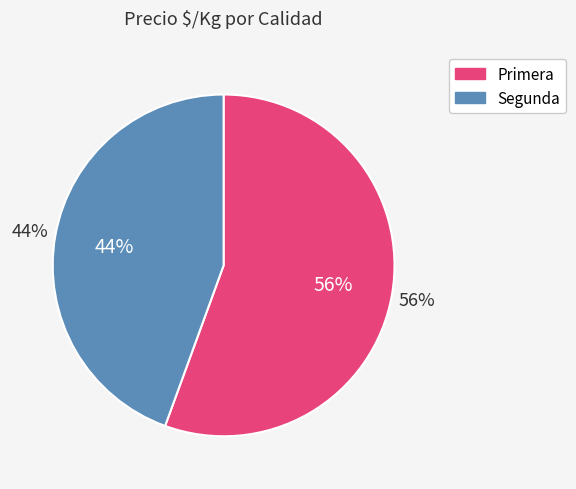

Is the sum of 15 and 23 greater than half?

No